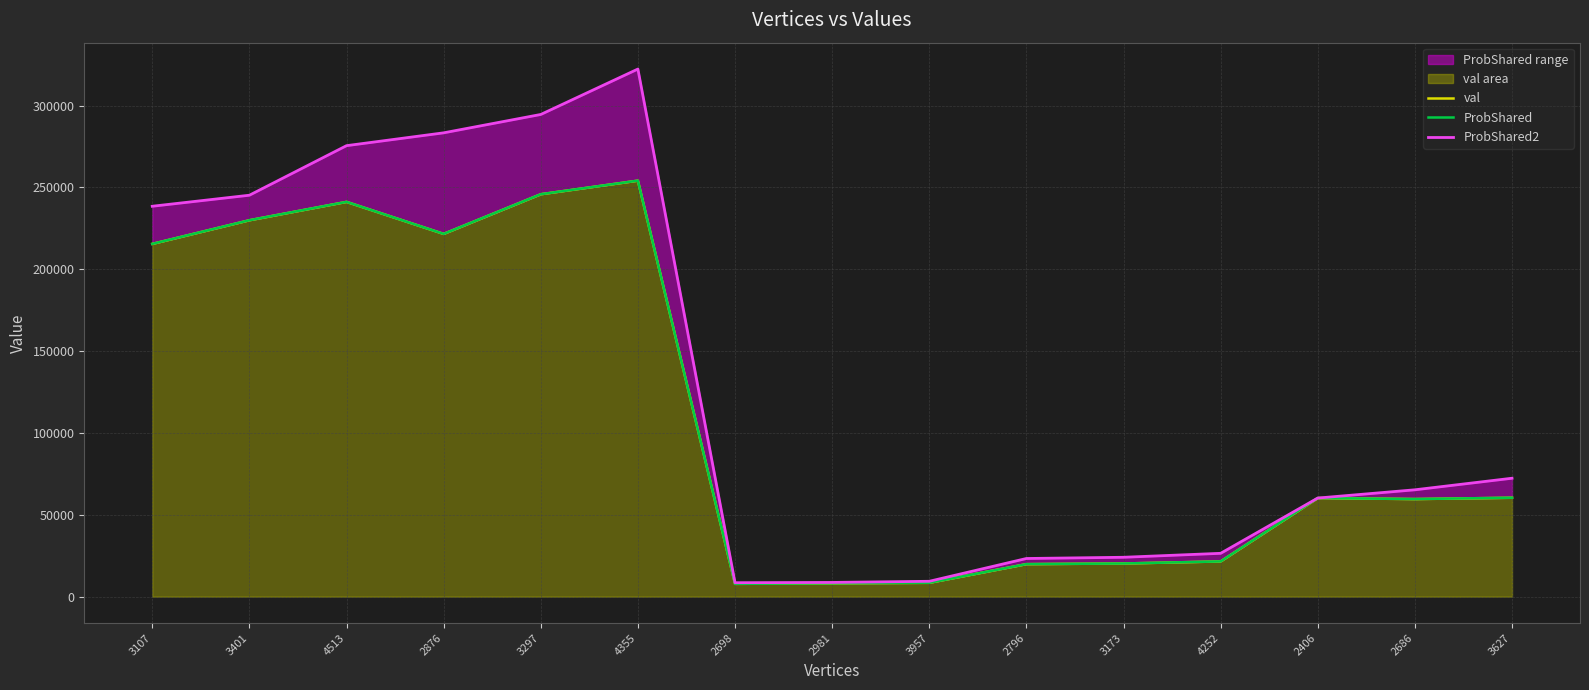

How many interior local peaks does the ProbShared series have?

3